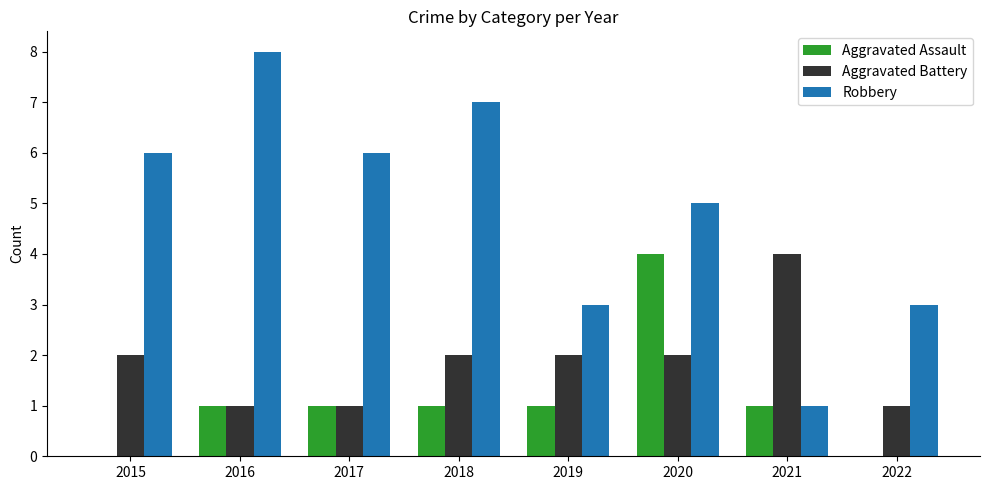

True or false: Aggravated Battery has a value of 1 at 2015.

False